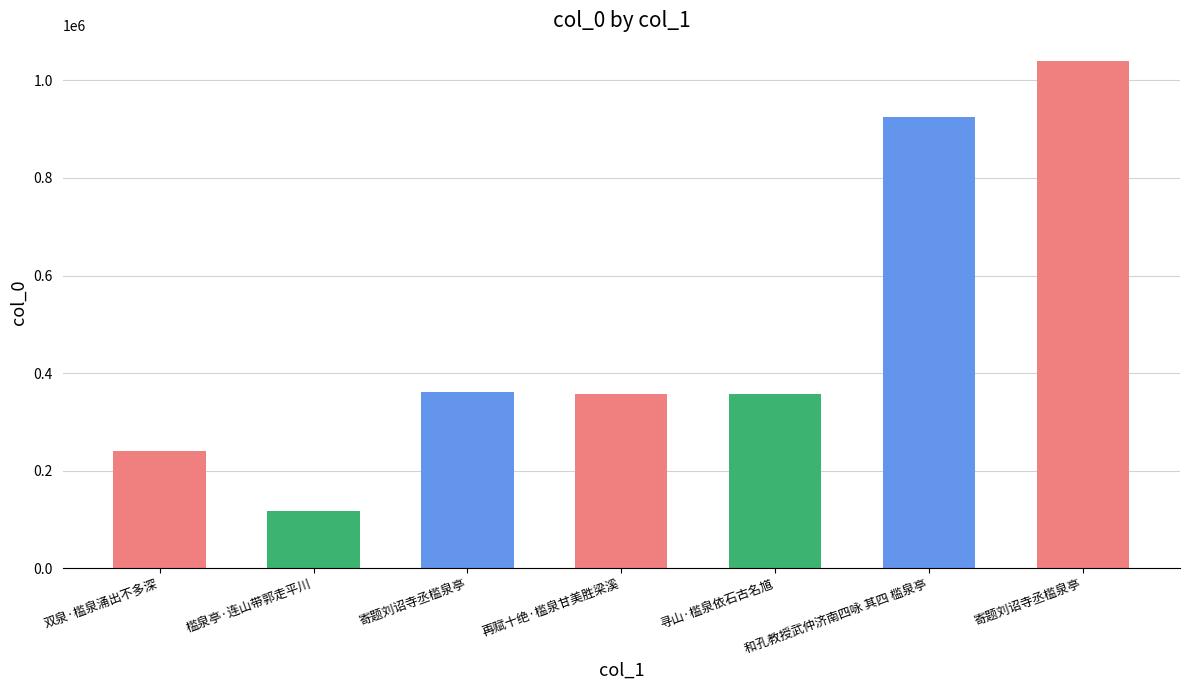

How many bars are there in total?

7